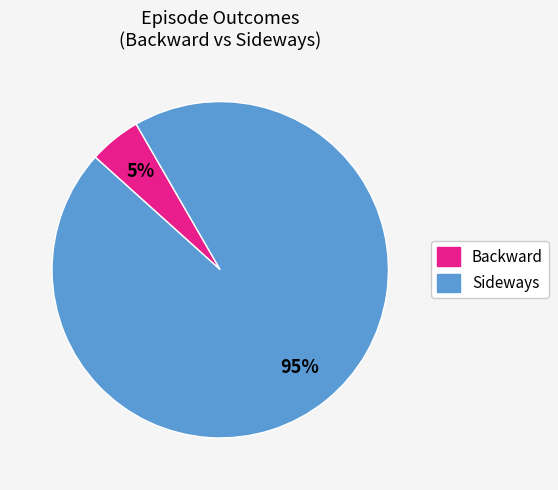

Combined, do Sideways and Backward account for over 50%?

Yes